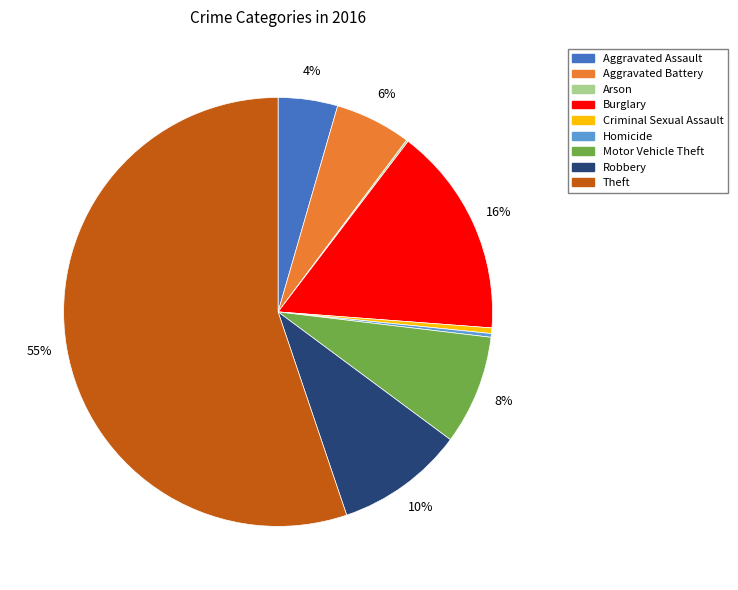

Combined, do Homicide and Aggravated Battery account for over 50%?

No